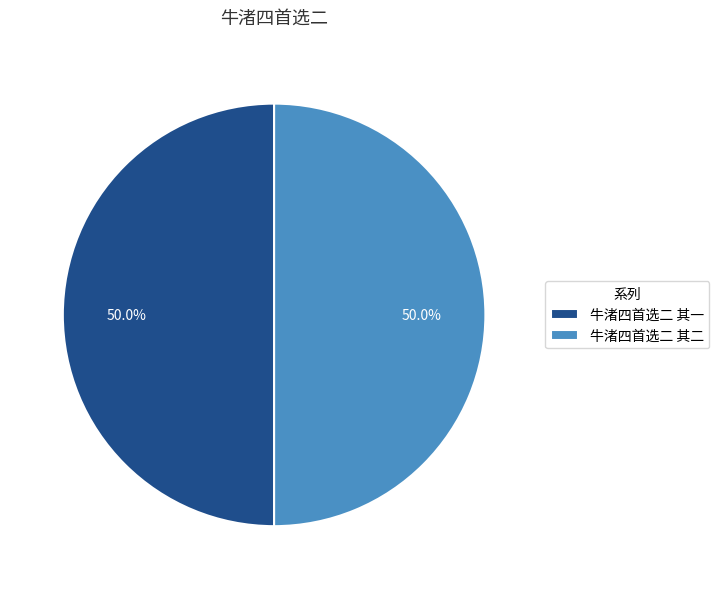

True or false: 牛渚四首选二 其二 accounts for 50% of the total.

True